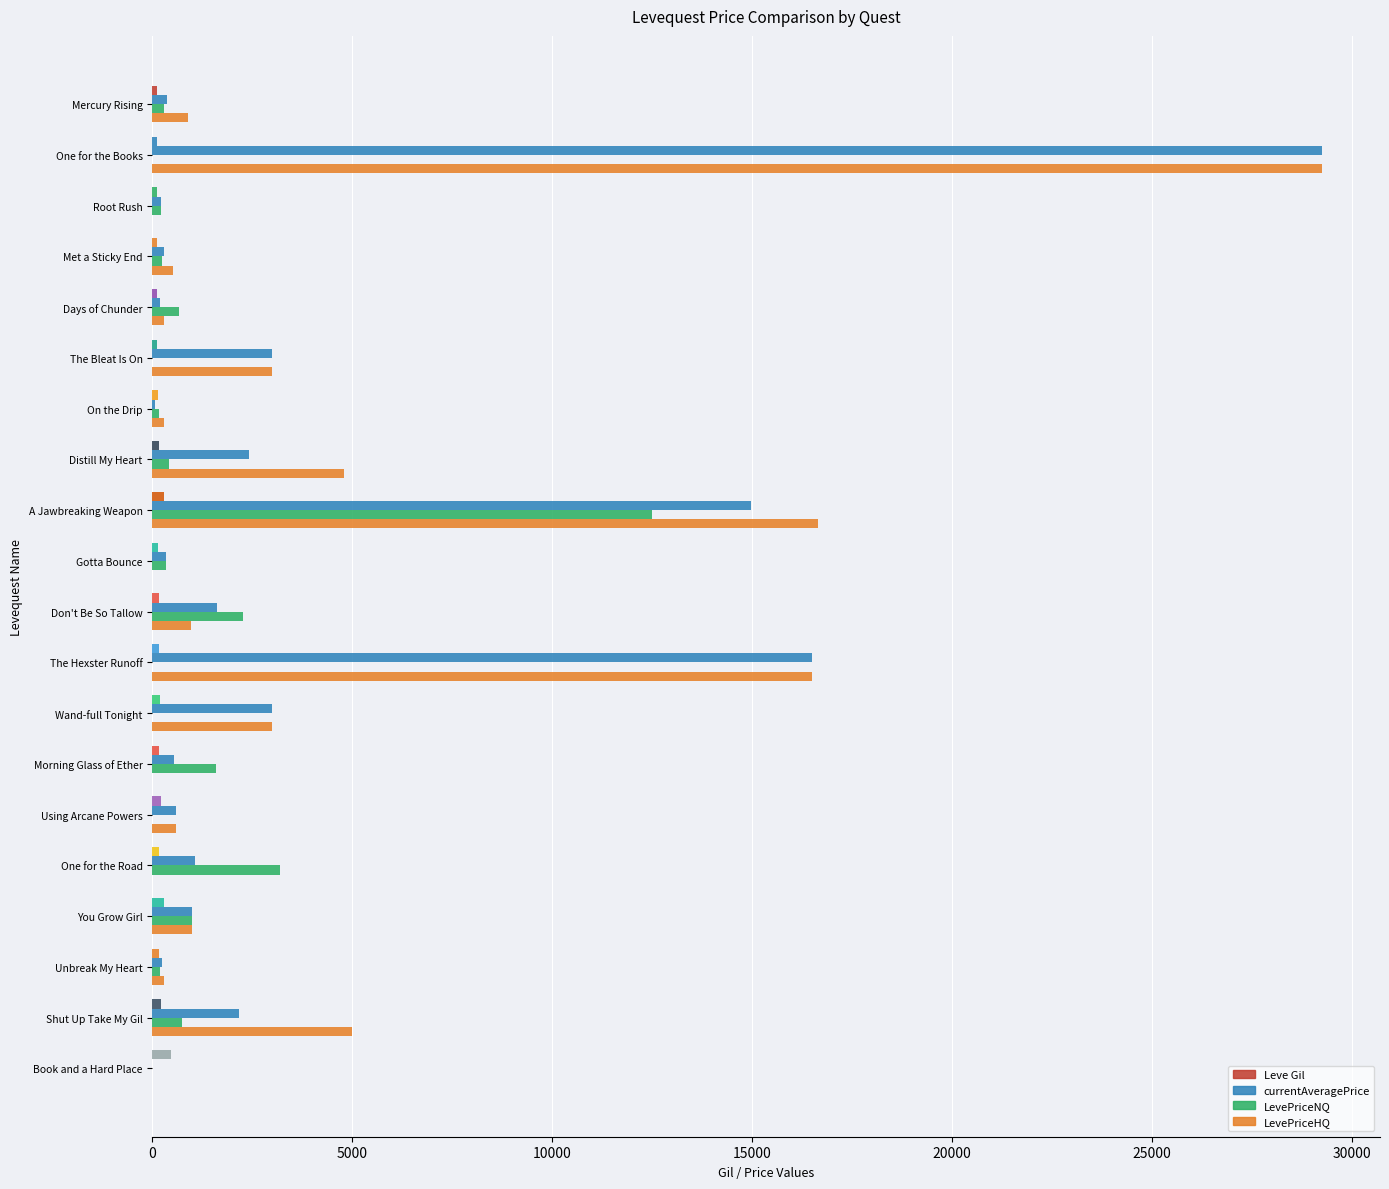

At which category does the chart reach its minimum across all series?

Book and a Hard Place